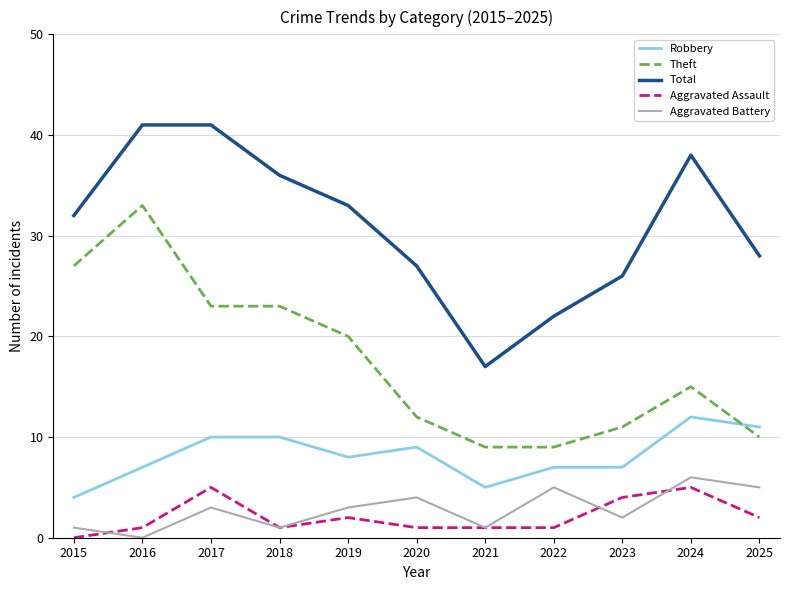

Reading left to right, list all the values displayed in this chart.

Robbery: 4	7	10	10	8	9	5	7	7	12	11
Theft: 27	33	23	23	20	12	9	9	11	15	10
Total: 32	41	41	36	33	27	17	22	26	38	28
Aggravated Assault: 0	1	5	1	2	1	1	1	4	5	2
Aggravated Battery: 1	0	3	1	3	4	1	5	2	6	5